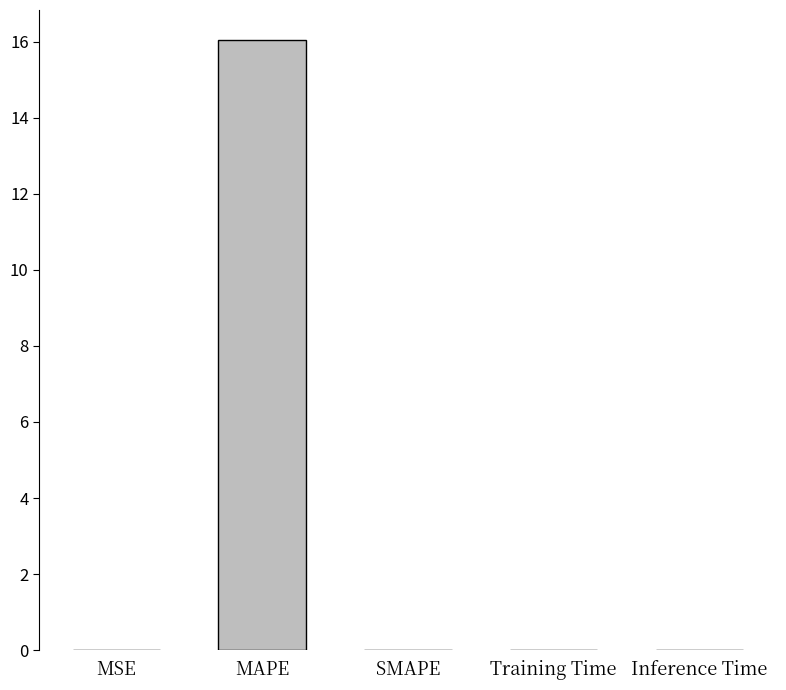

Which has a higher value, MAPE or MSE?

MAPE